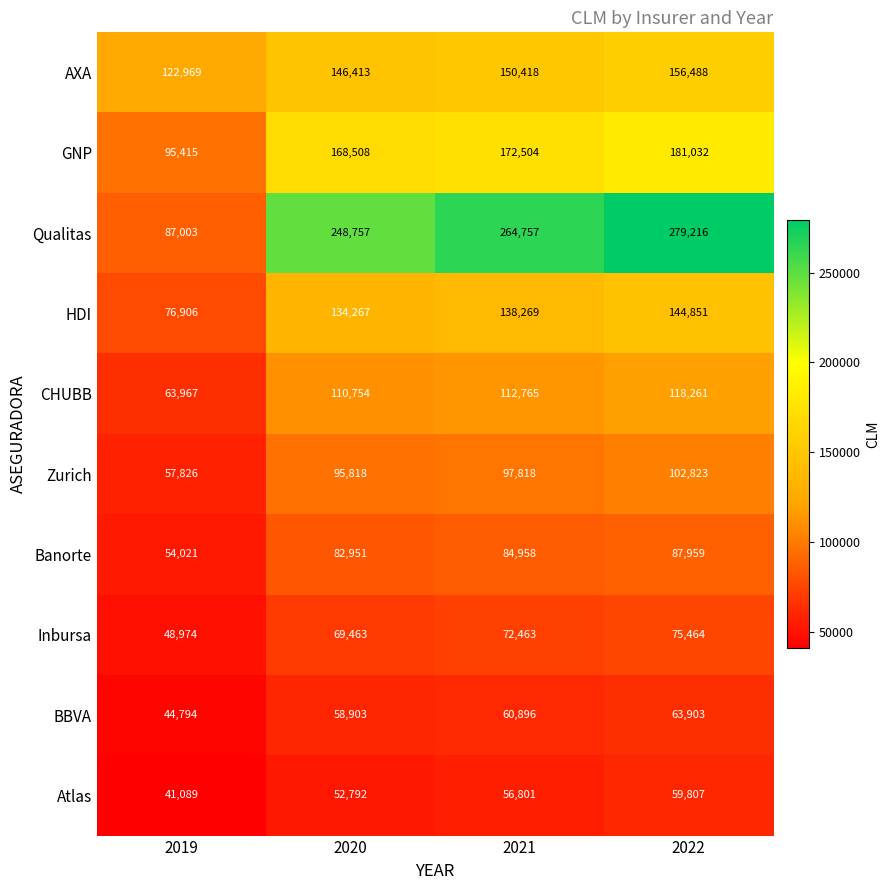

The Zurich series shows 95818 at 2020. True or false?

True